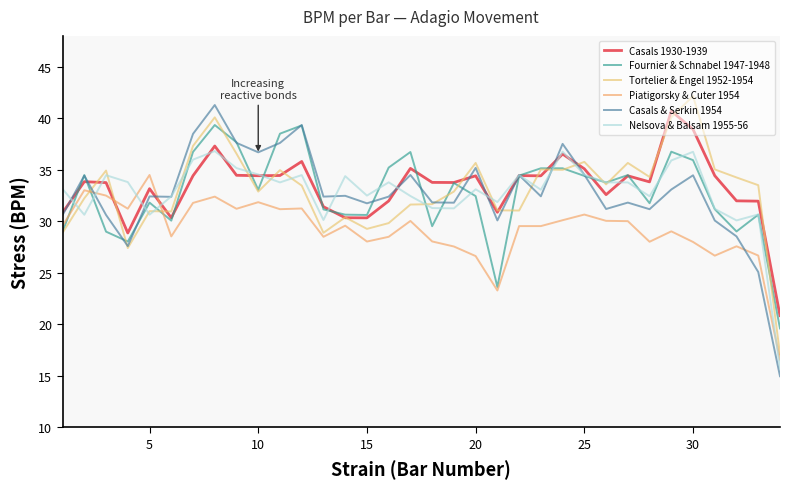

Count the number of categories in the chart.

34